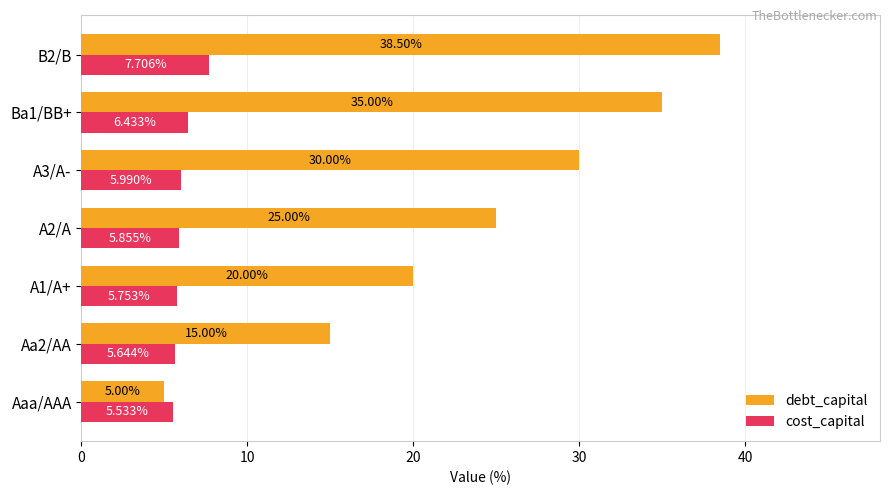

What is the sum of all debt_capital values?

168.5